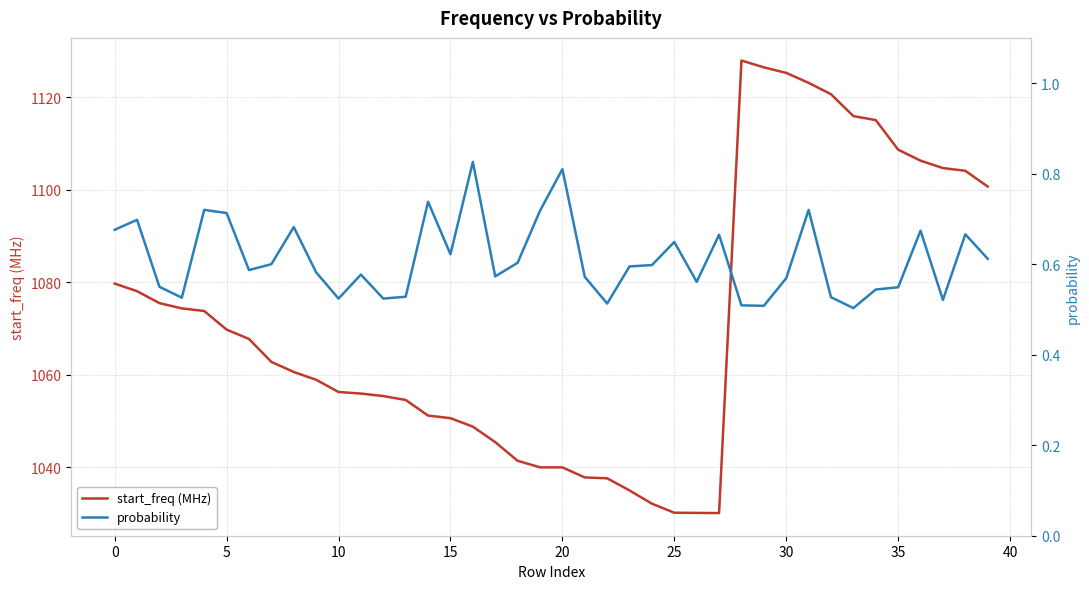

What is the difference between the maximum and second lowest values in the probability series?

0.3